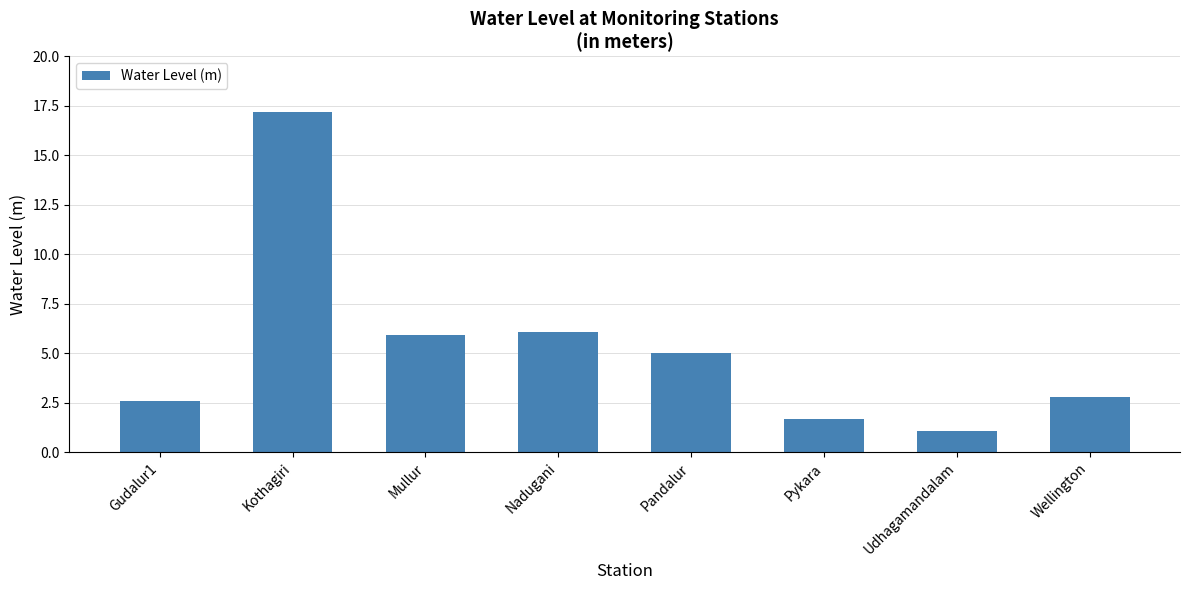

Rank the categories by value from lowest to highest.

Udhagamandalam, Pykara, Gudalur1, Wellington, Pandalur, Mullur, Nadugani, Kothagiri